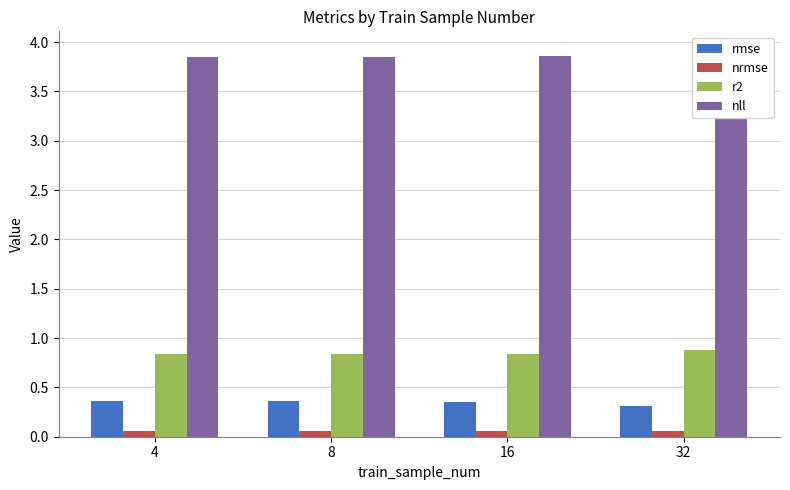

How many groups of bars are there?

4